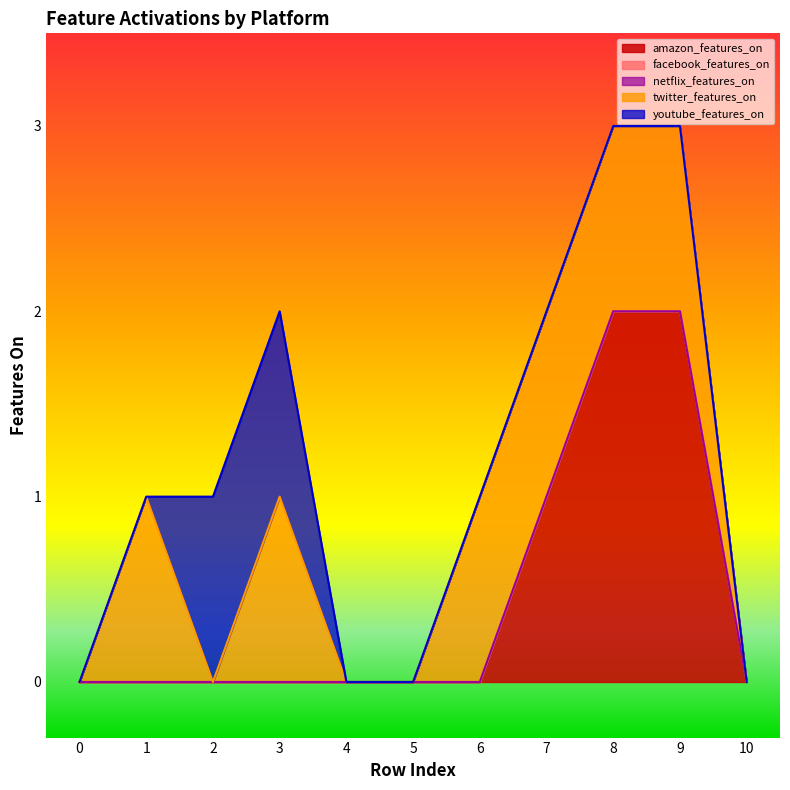

Does the chart display data point markers on the line(s)?

No